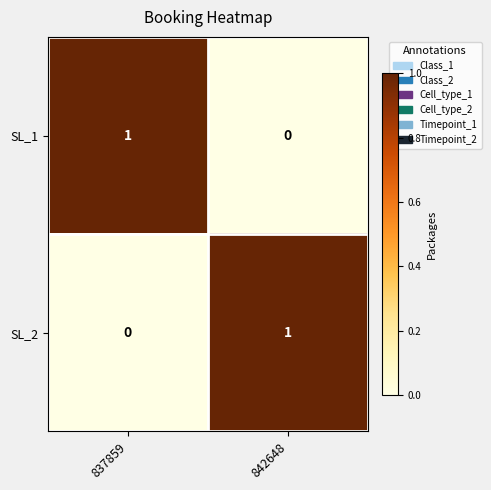

What is the spread (max minus min) of values at 837859?

1